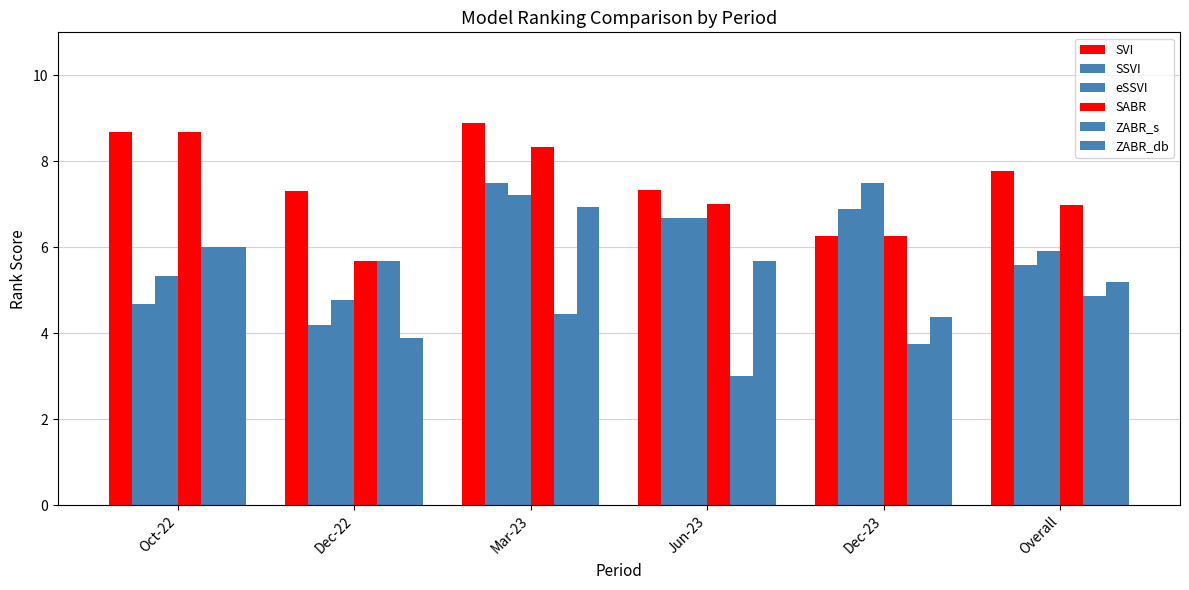

What is the value of the eSSVI bar at the 3rd from the left?

7.2